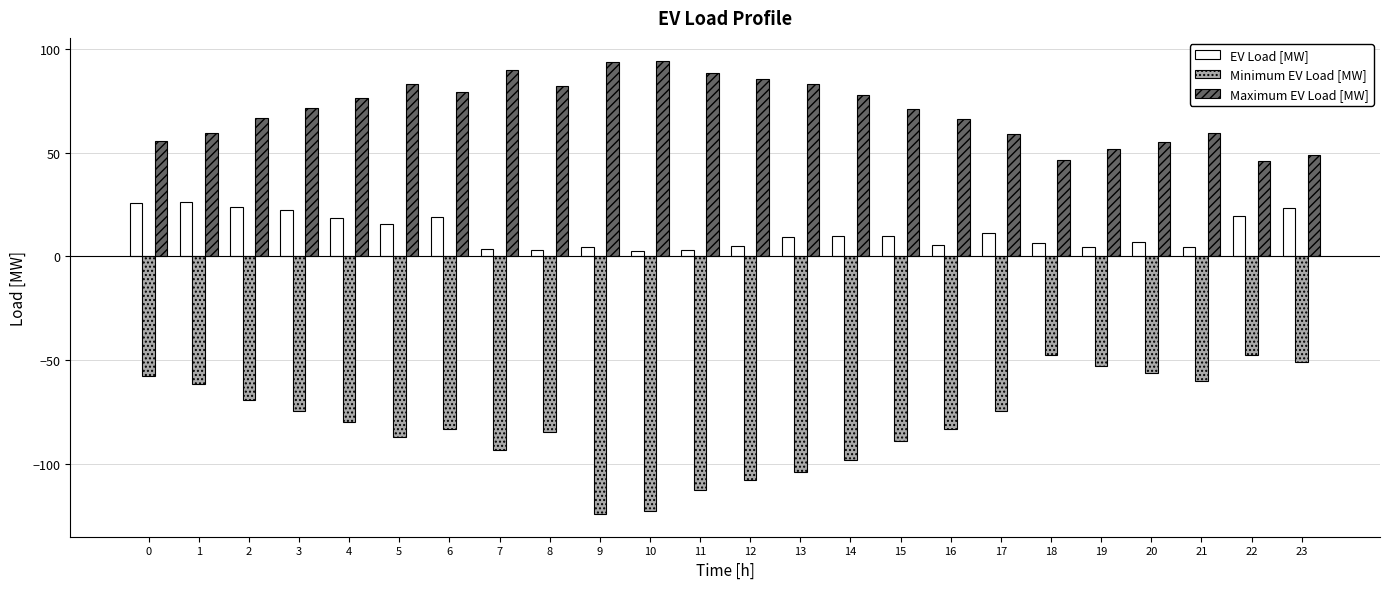

How many bars are there in each group?

3